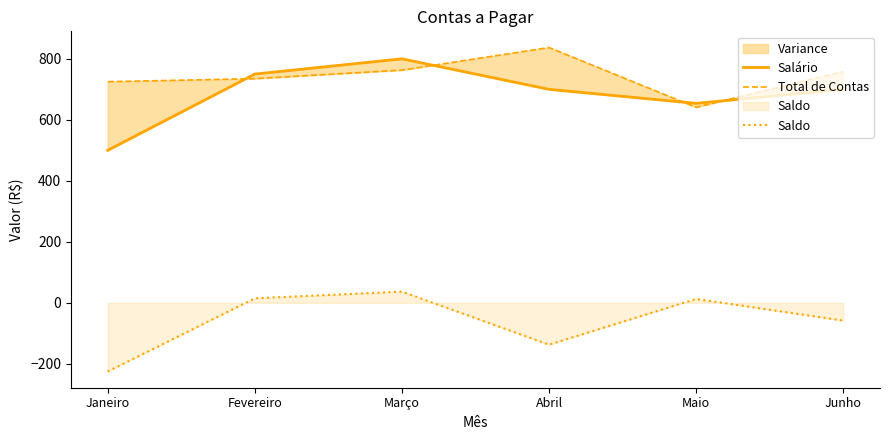

What are all the series names shown in the legend?

Salário, Total de Contas, Saldo